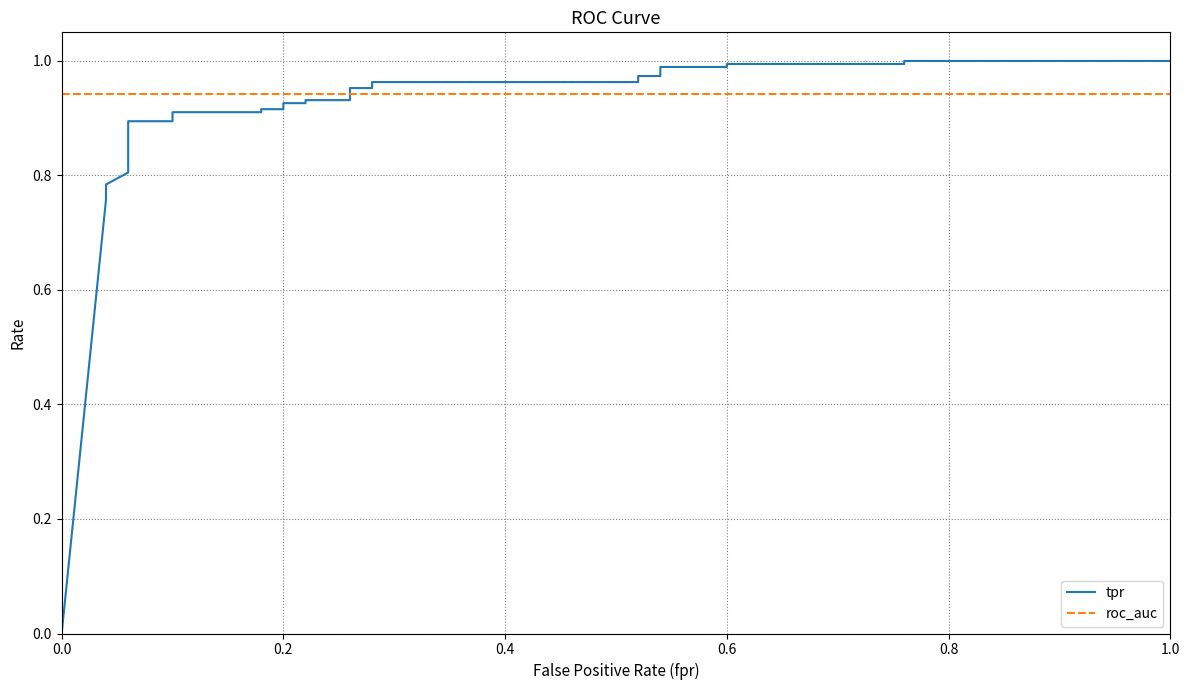

The tpr series shows 1.1 at 1.0. True or false?

False